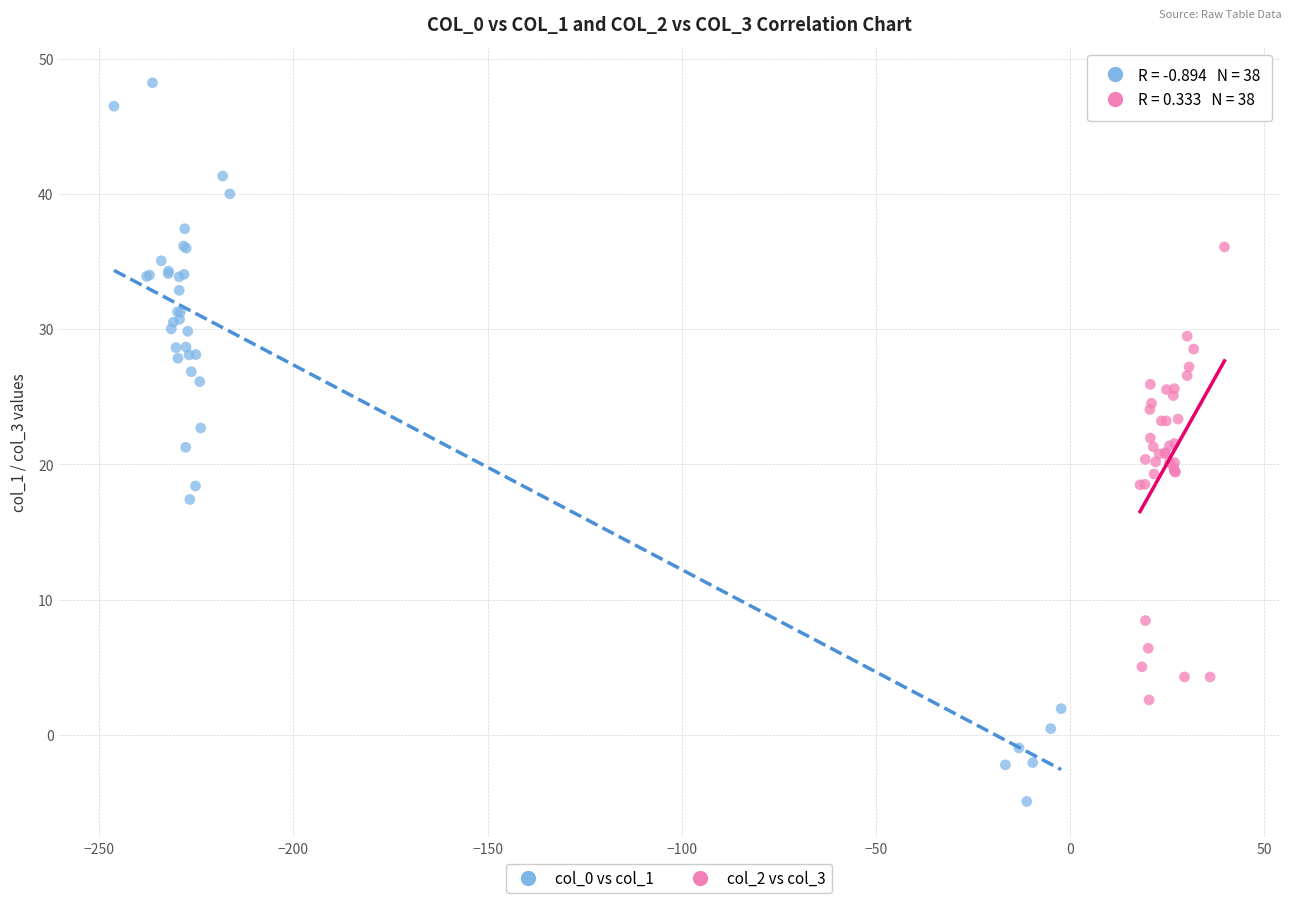

Which series contains the highest Y value?

col_0 vs col_1